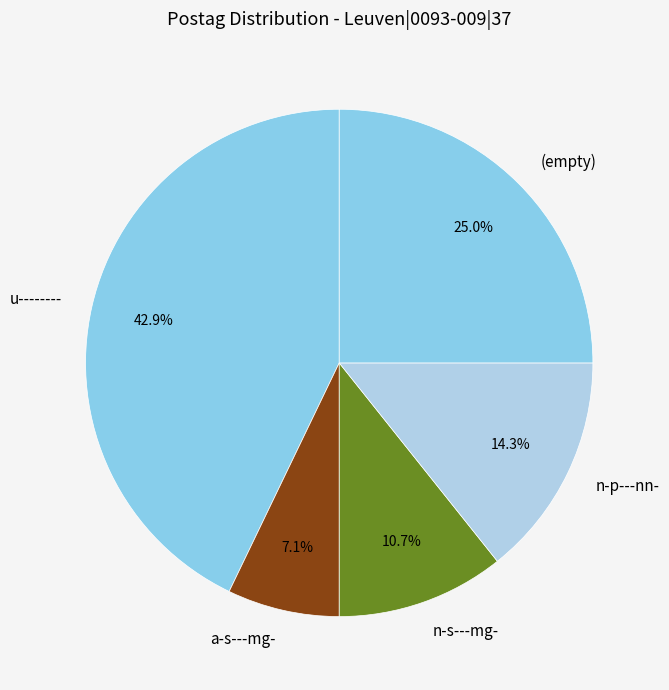

Which category has the smallest portion of the pie?

a-s---mg-